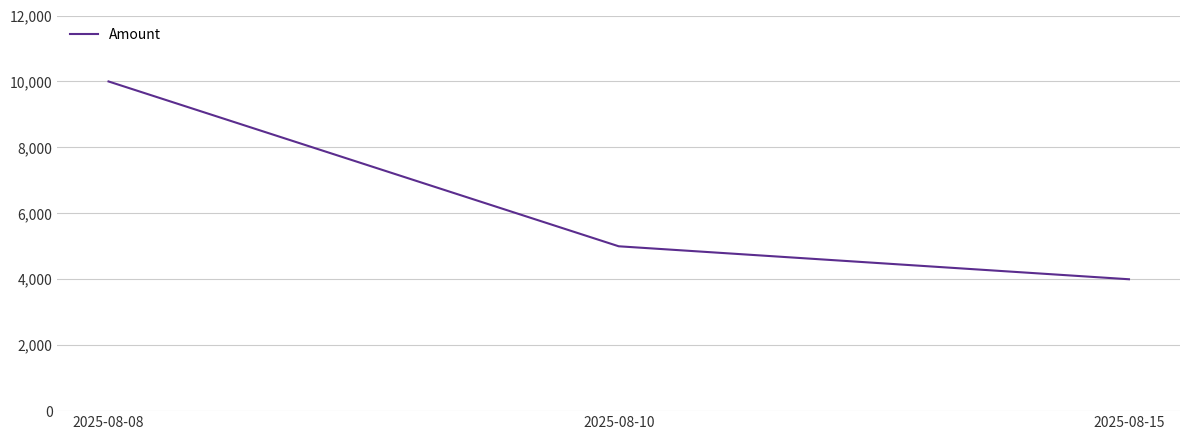

True or false: the data shows 5000 at 2025-08-10.

True